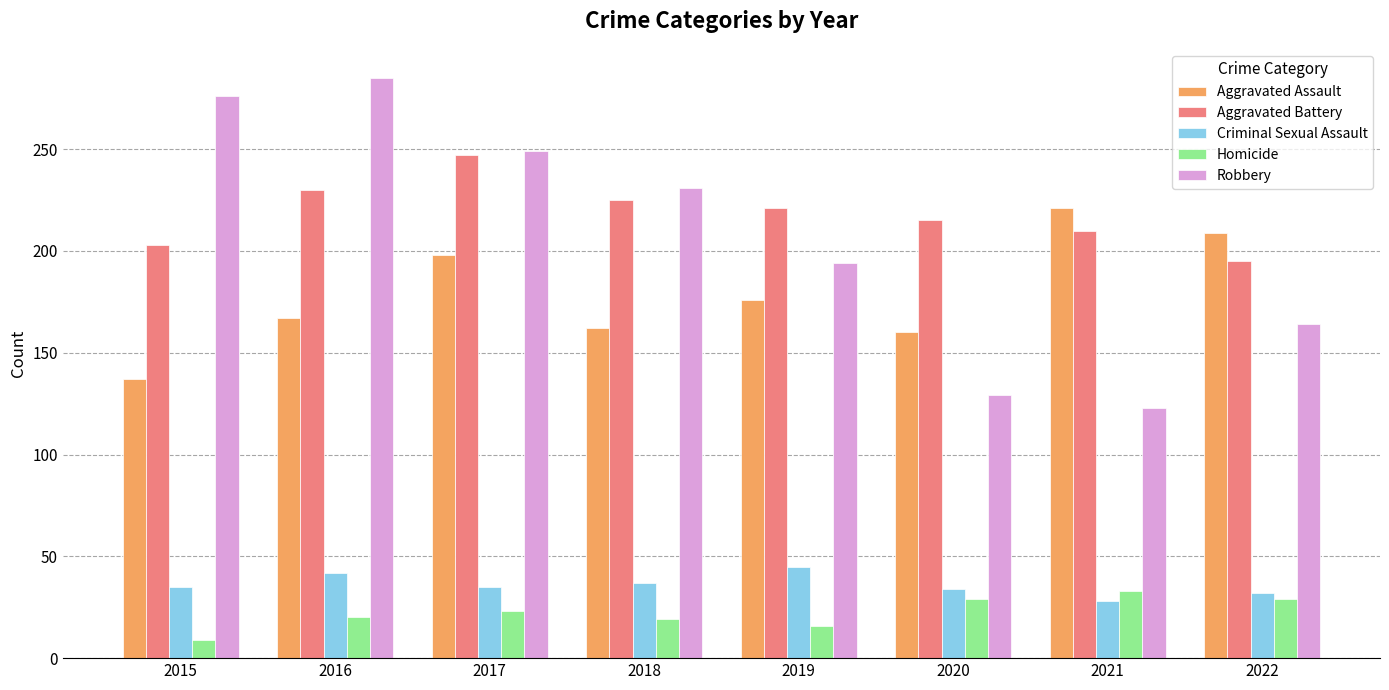

What is the minimum value for Criminal Sexual Assault?

28